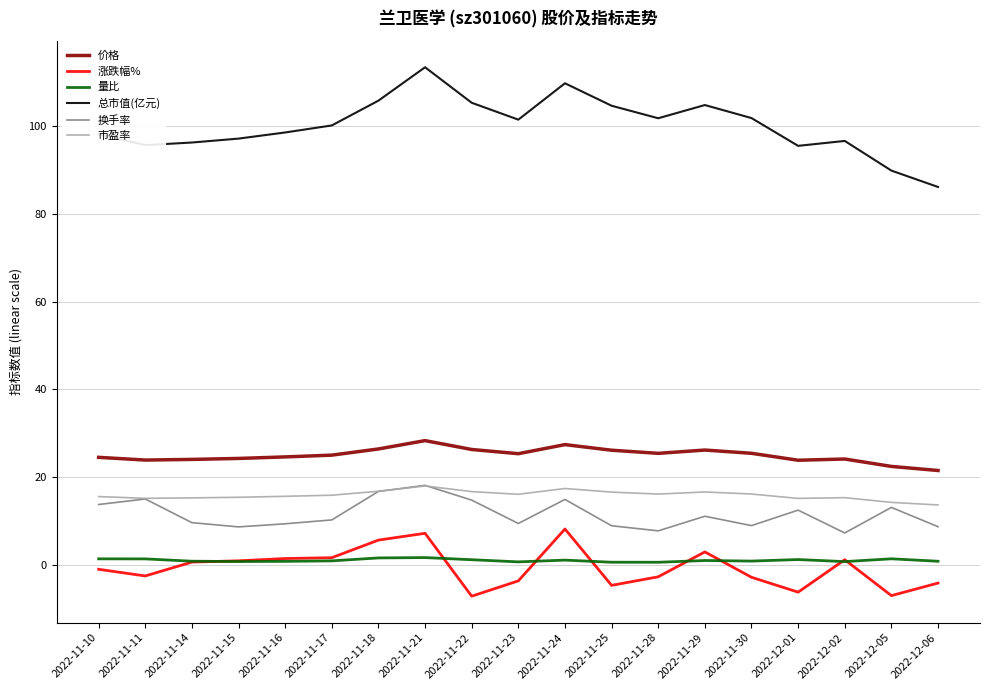

What position from the left is 2022-11-29?

14